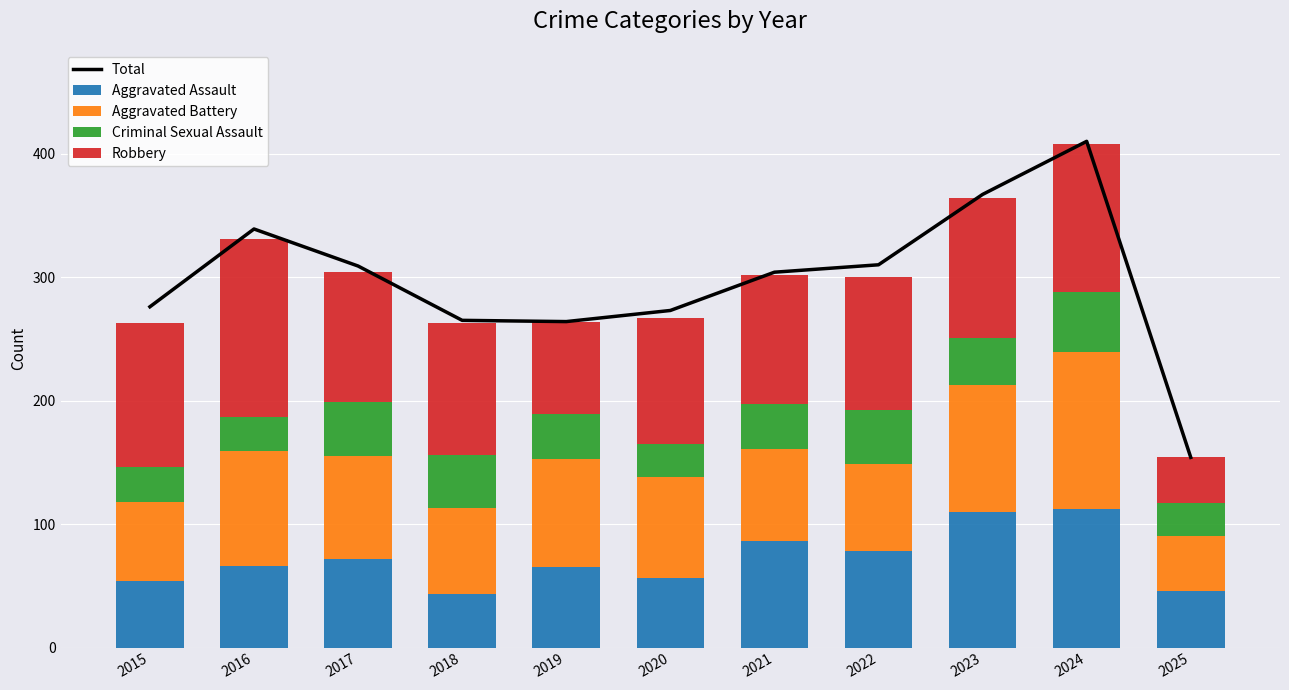

What is the spread (max minus min) of values at 2020?

246